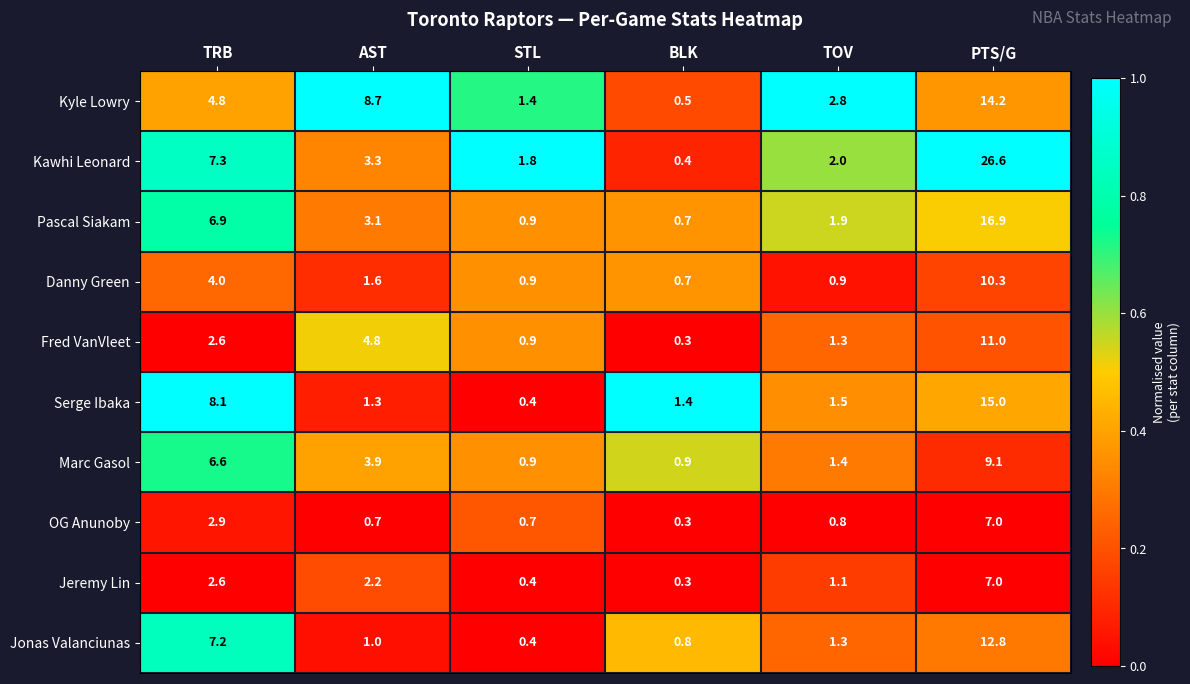

What is the difference between the Serge Ibaka values at TRB and BLK?

6.7